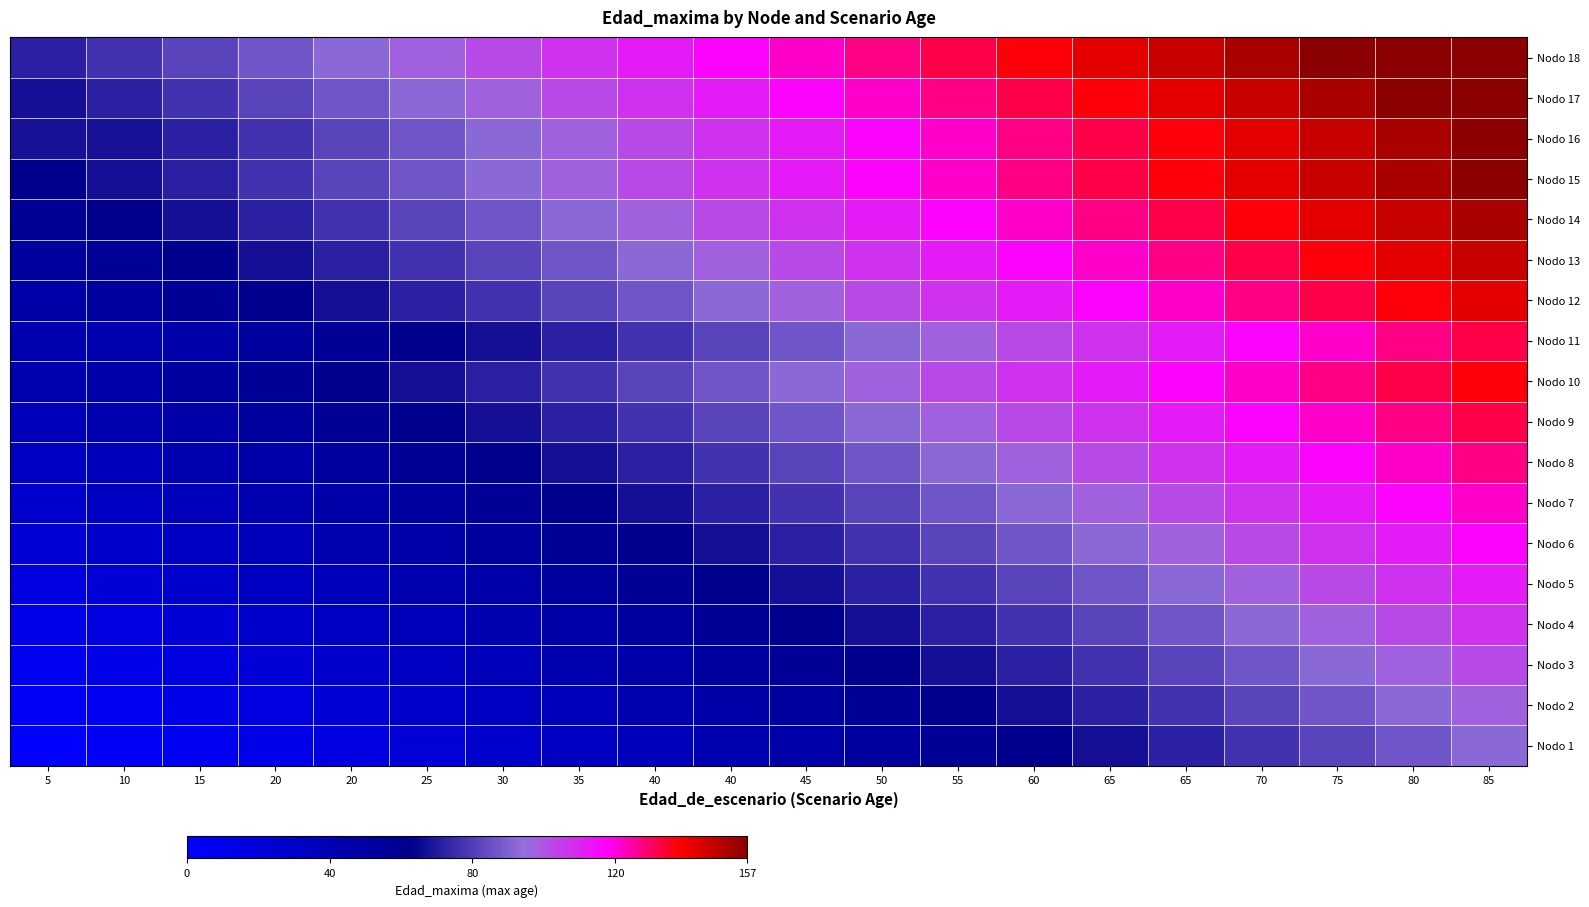

Rank the series at 70 from highest to lowest value.

Nodo 18, Nodo 17, Nodo 15, Nodo 16, Nodo 14, Nodo 13, Nodo 12, Nodo 10, Nodo 9, Nodo 11, Nodo 8, Nodo 7, Nodo 6, Nodo 5, Nodo 4, Nodo 3, Nodo 2, Nodo 1